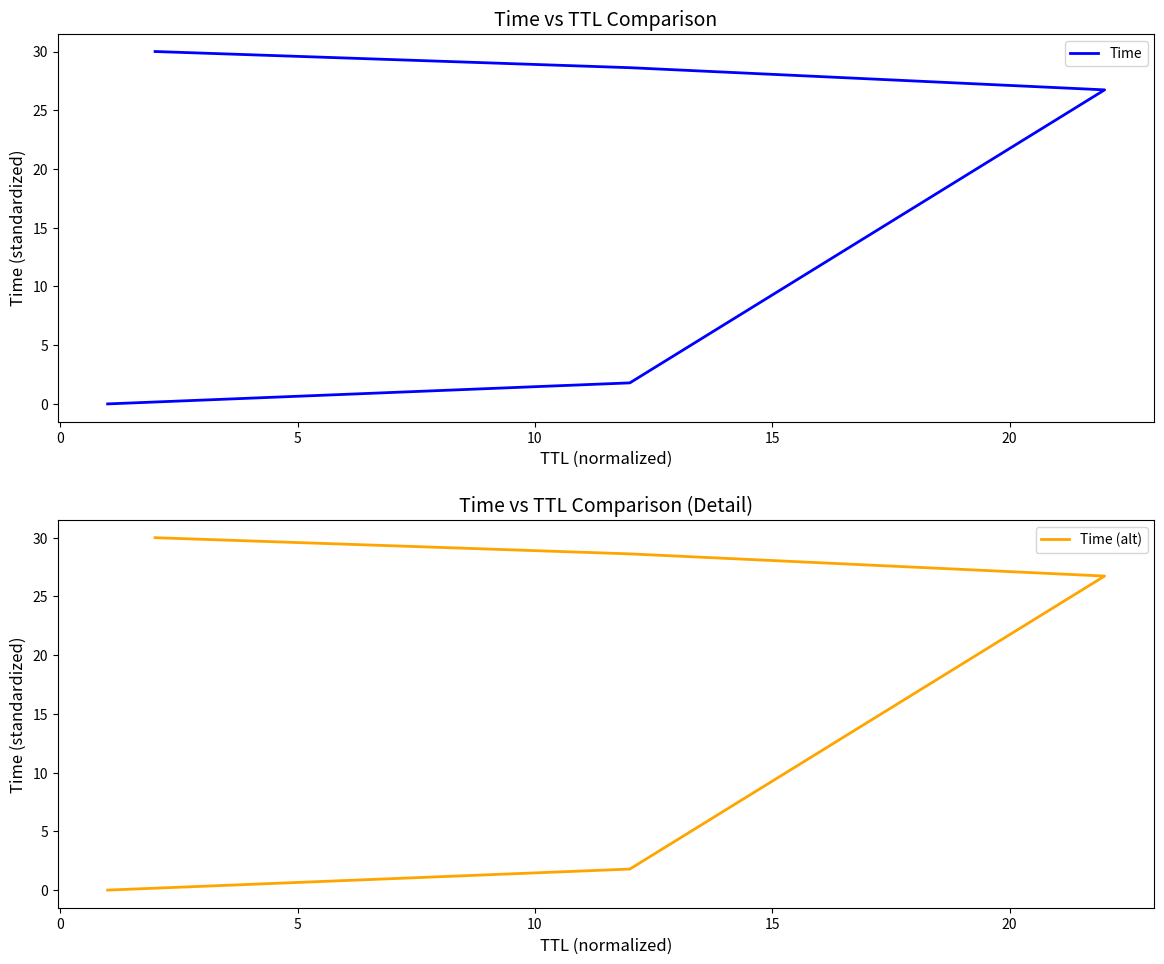

What is the approximate value of Time at 0?

1.8